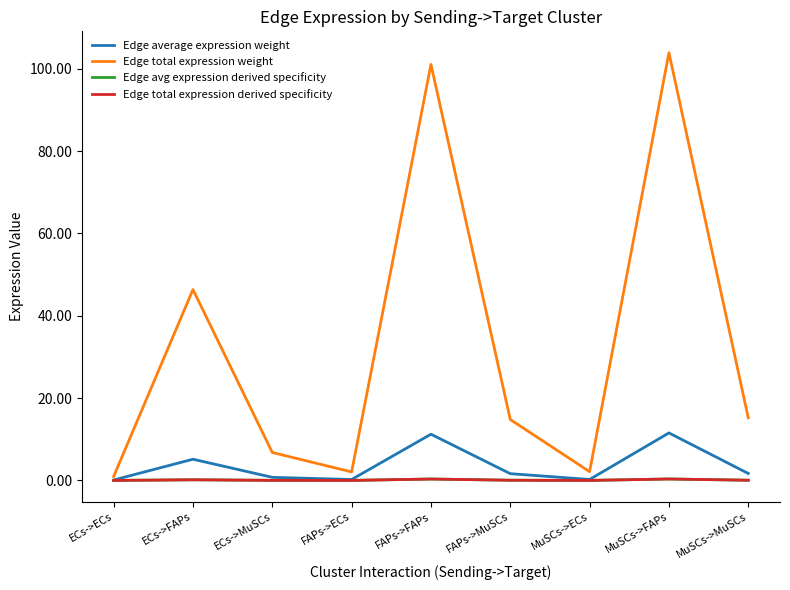

Does the chart display data point markers on the line(s)?

No